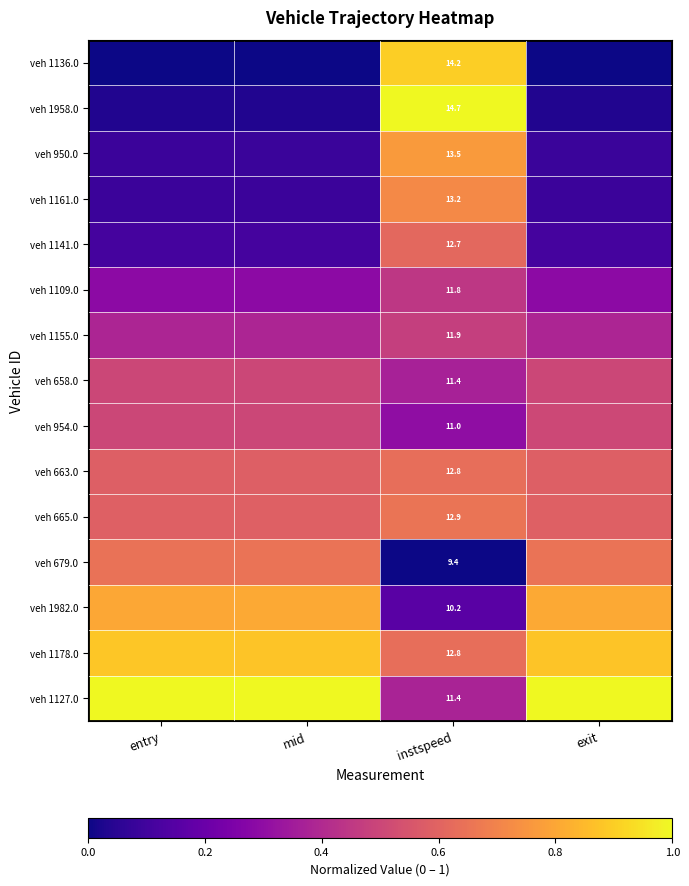

Between instspeed and exit, which series saw the biggest shift?

veh 1958.0